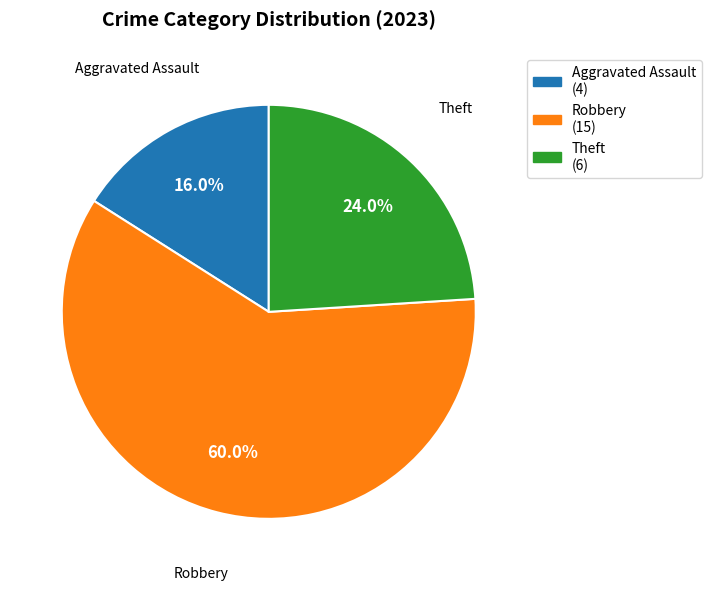

What percentage do Aggravated Assault and Theft together represent?

40.0%